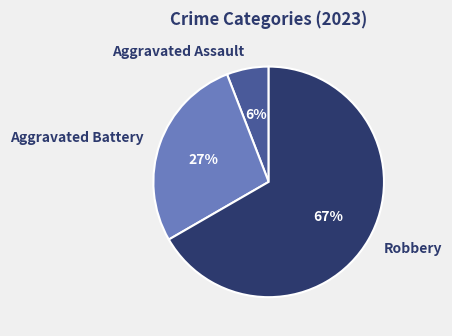

How many segments does this pie chart have?

3